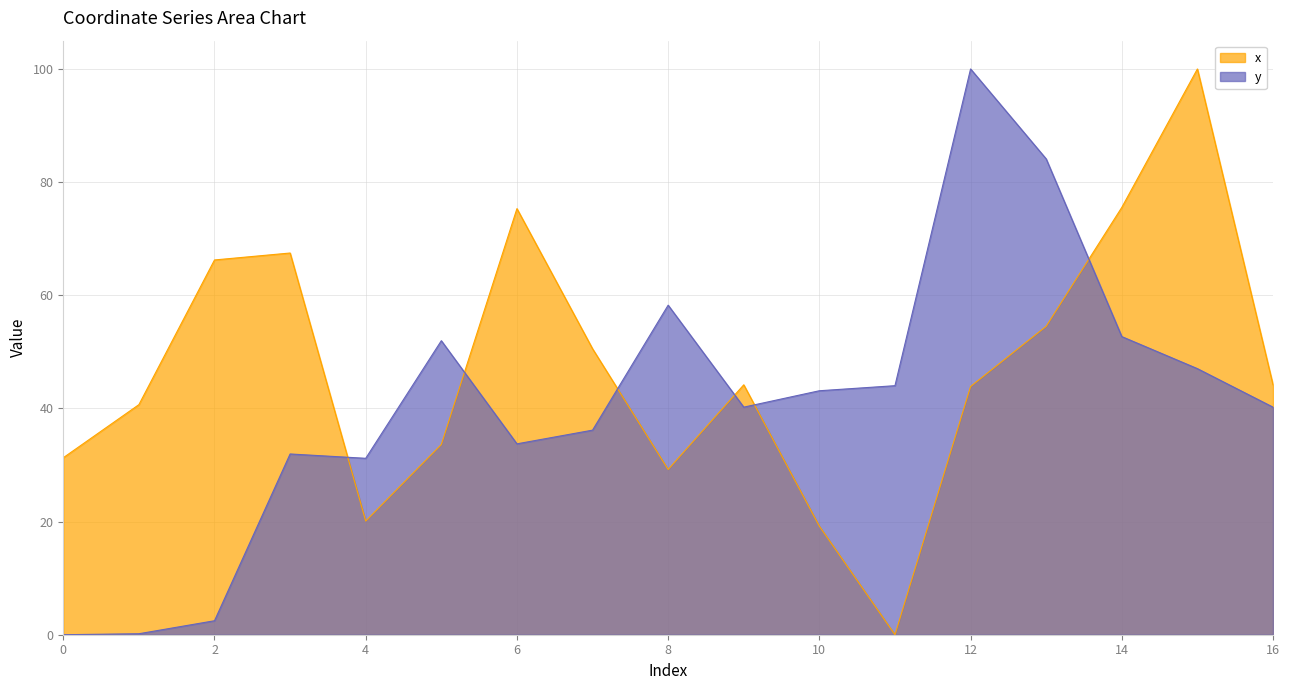

What is the value of the x point at the 11th from the left?

19.2